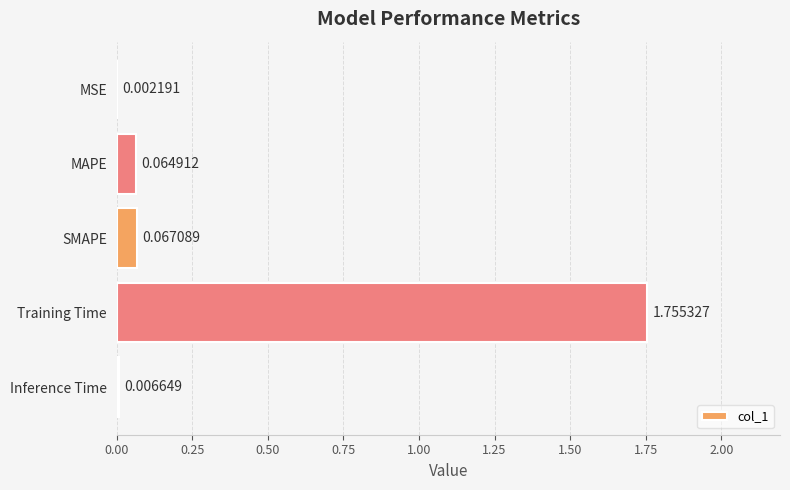

Does the chart contain stacked bars?

No